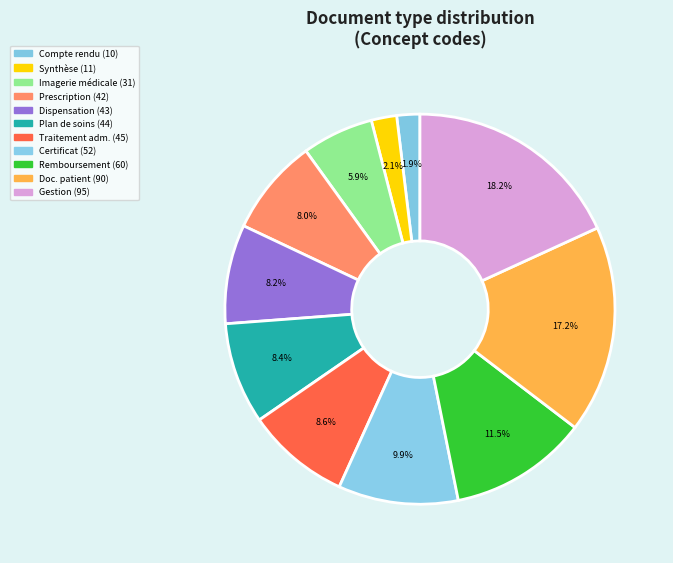

Is there any slice that represents more than half of the pie?

No